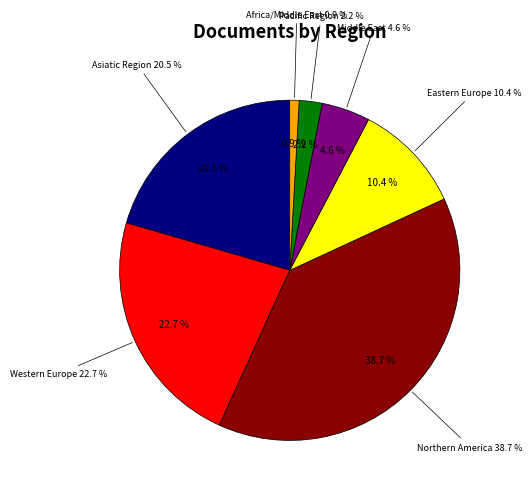

Which slice is the smallest?

Africa/Middle East